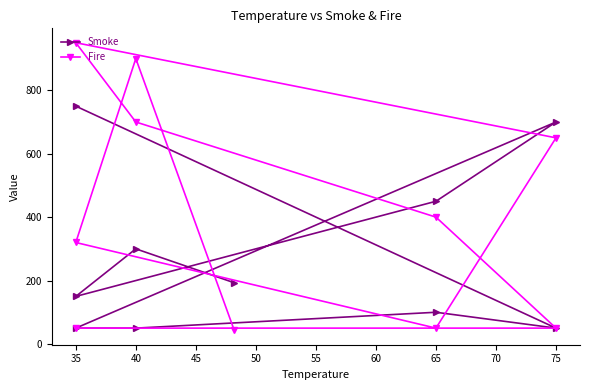

True or false: Fire and Smoke intersect in this chart.

True